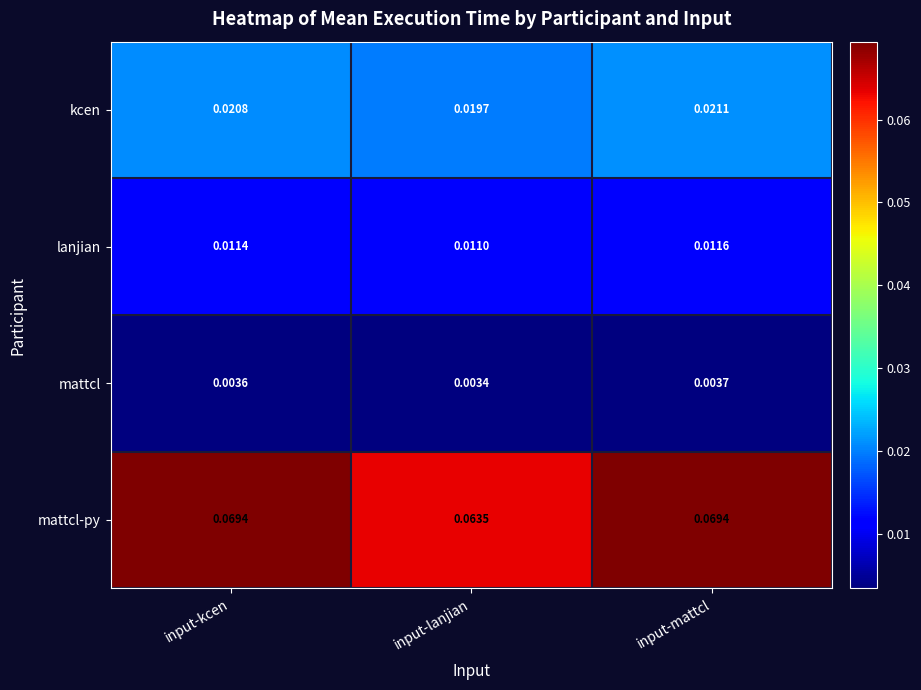

List the series in order of their peak value, lowest first.

mattcl, lanjian, kcen, mattcl-py